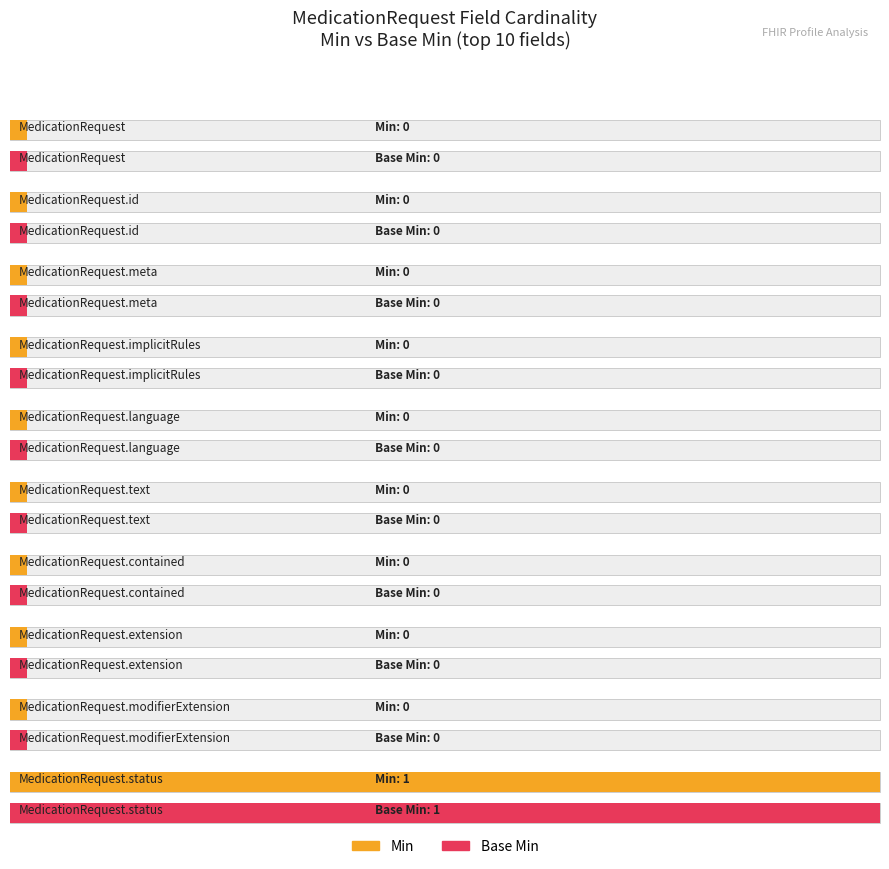

Is it true that Base Min equals -1 at MedicationRequest.category?

False